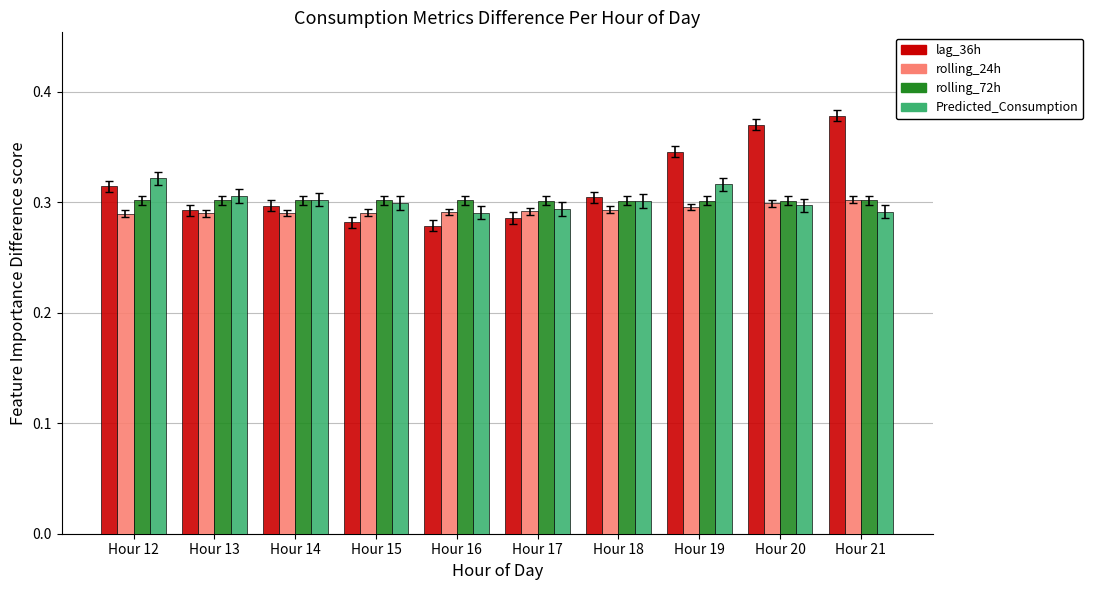

What is the sum of all lag_36h values?

3.1